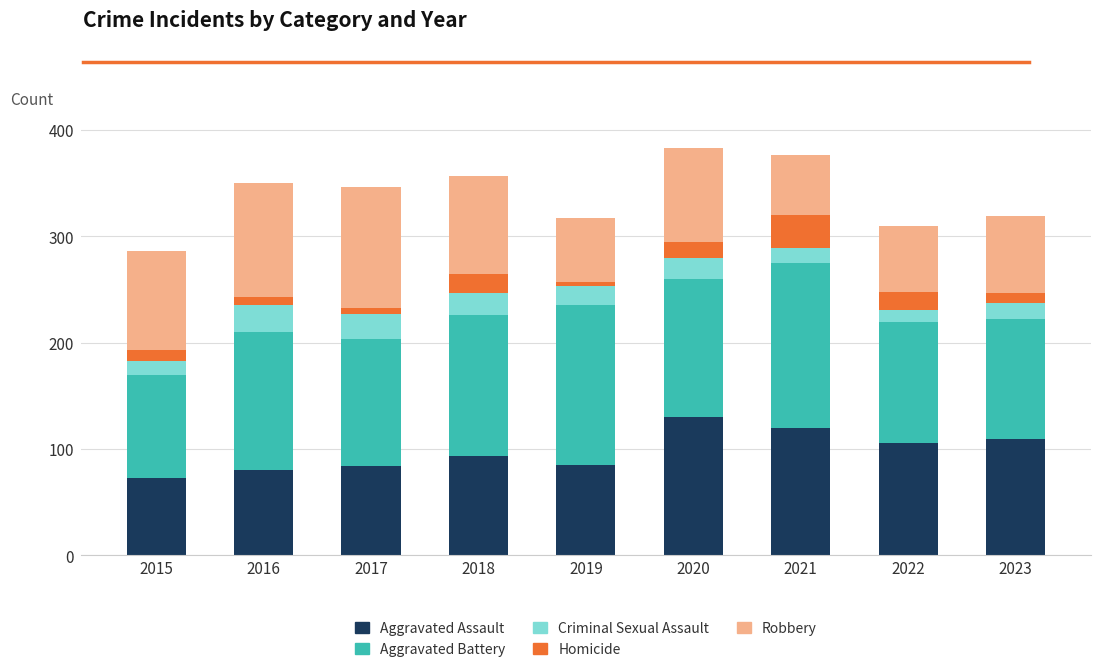

True or false: Aggravated Assault has a value of 209 at 2020.

False